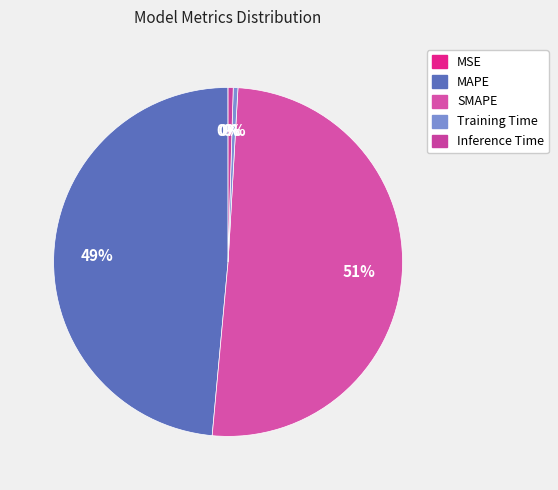

Count the number of slices in the pie.

5